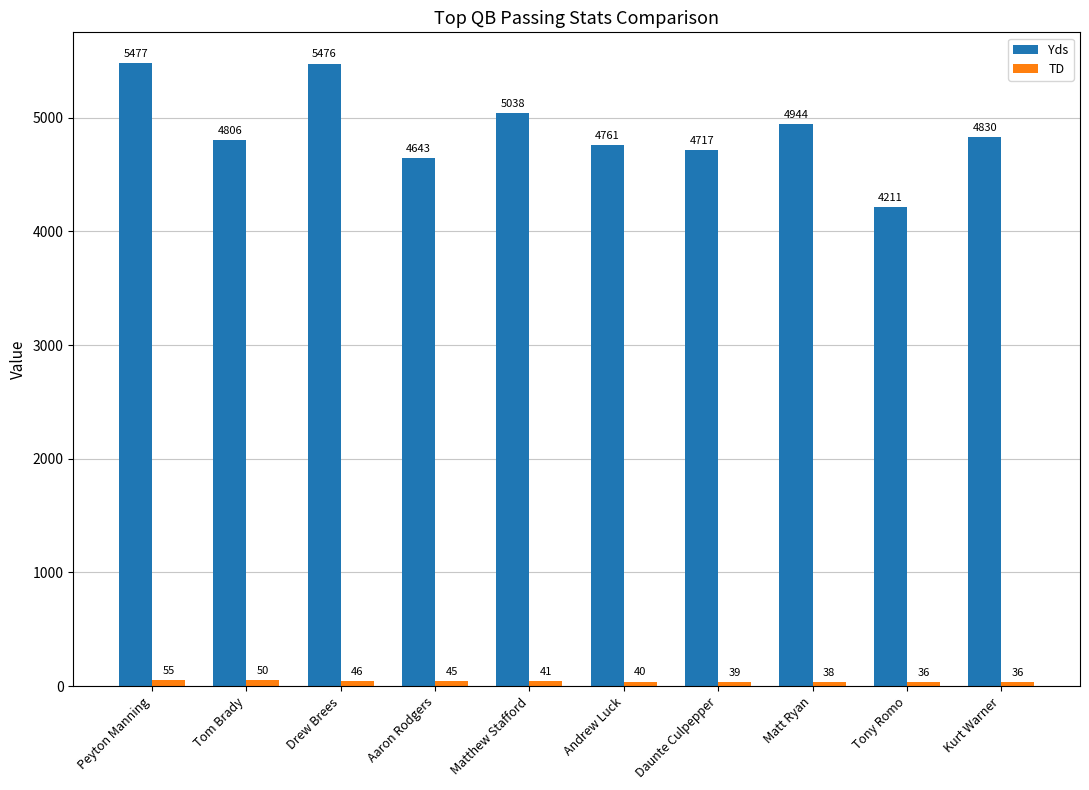

The value of Yds at Matthew Stafford is 5038. True or false?

True